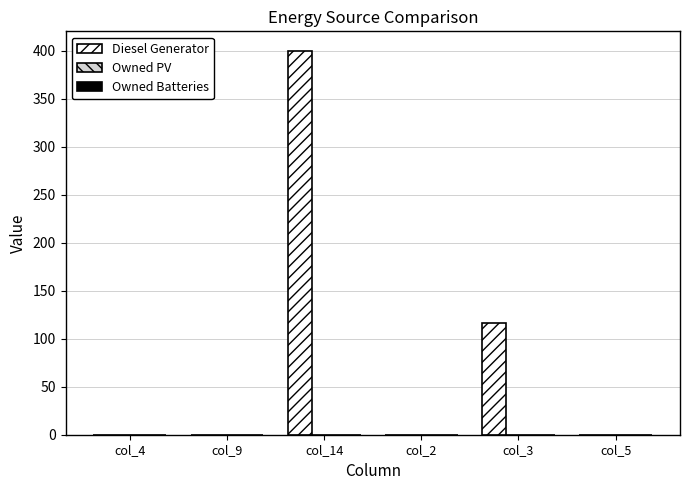

Count the number of categories in the chart.

6